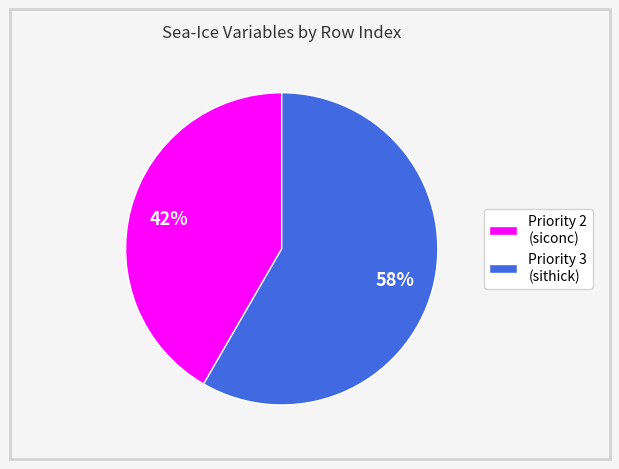

Is it true that Priority 2 (siconc) is 42% of the pie?

True